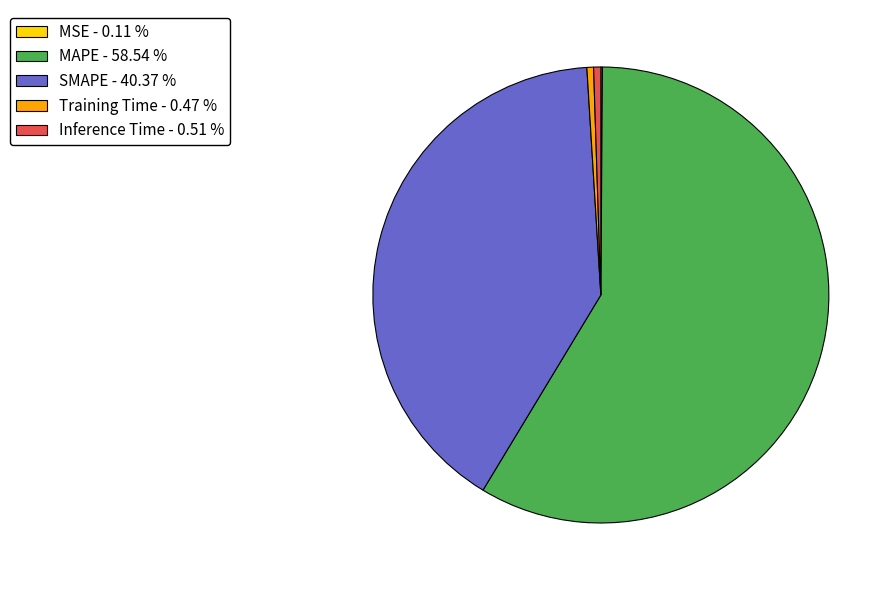

Which has a higher value, SMAPE - 40.37 % or MAPE - 58.54 %?

MAPE - 58.54 %